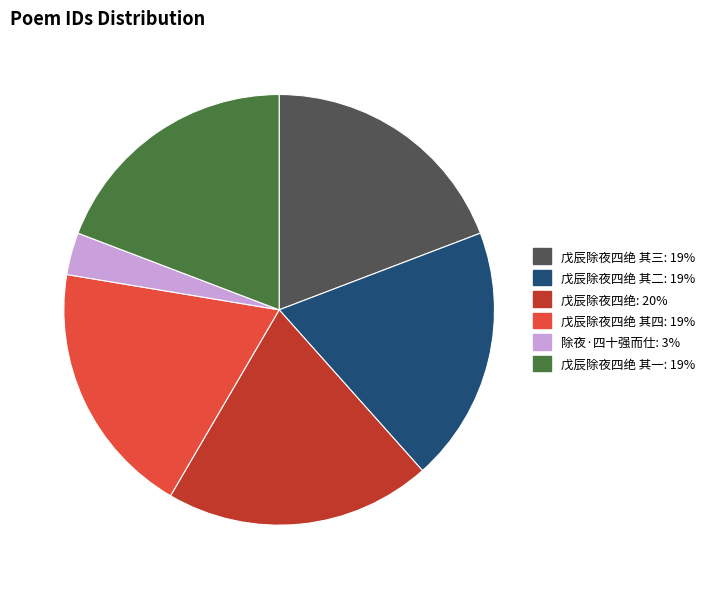

Does any single category account for the majority?

No